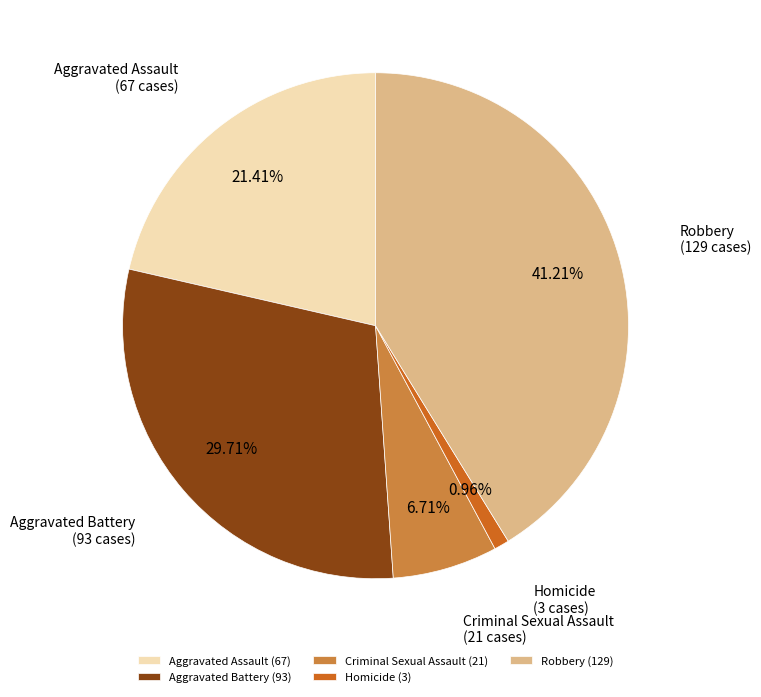

To the nearest percent, what percentage of the pie is Robbery?

41%